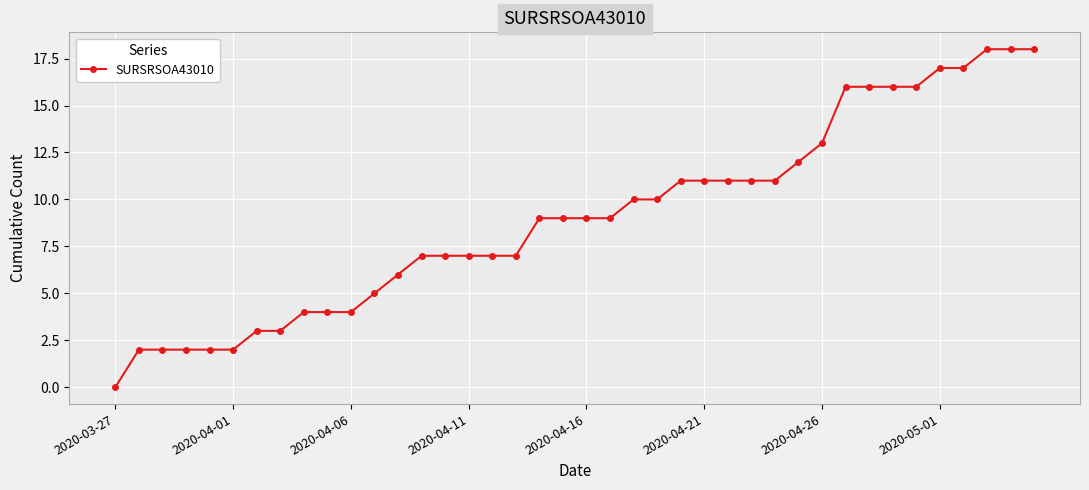

What is the difference between the maximum and minimum values?

18